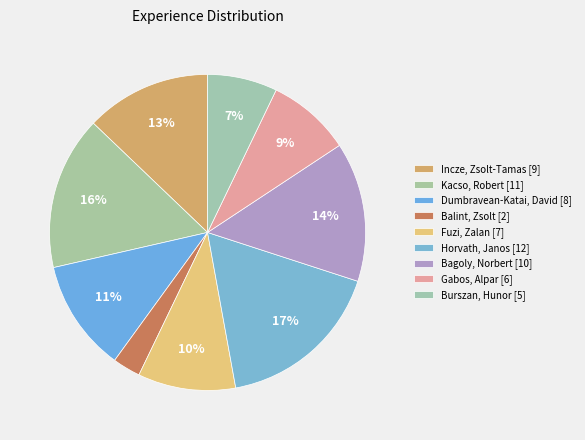

How many slices are in this pie chart?

9